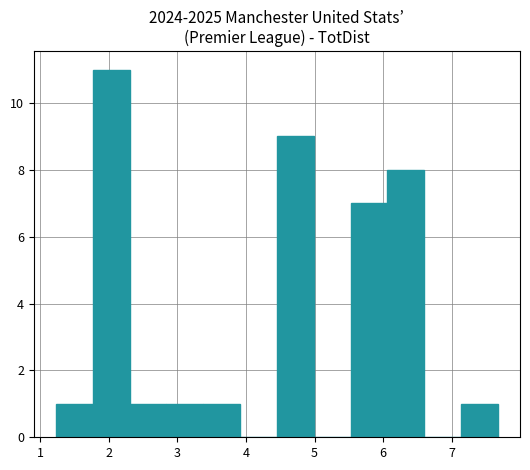

Reading left to right, list every bar in this chart as the range it spans on the x-axis followed by its height. Neither the bar edges nor the heights are printed on the chart, so give them approximately, as read against the axes.

1.2 to 1.8: 1
1.8 to 2.3: 11
2.3 to 2.8: 1
2.8 to 3.4: 1
3.4 to 3.9: 1
3.9 to 4.5: 0
4.5 to 5.0: 9
5.0 to 5.5: 0
5.5 to 6.1: 7
6.1 to 6.6: 8
6.6 to 7.1: 0
7.1 to 7.7: 1